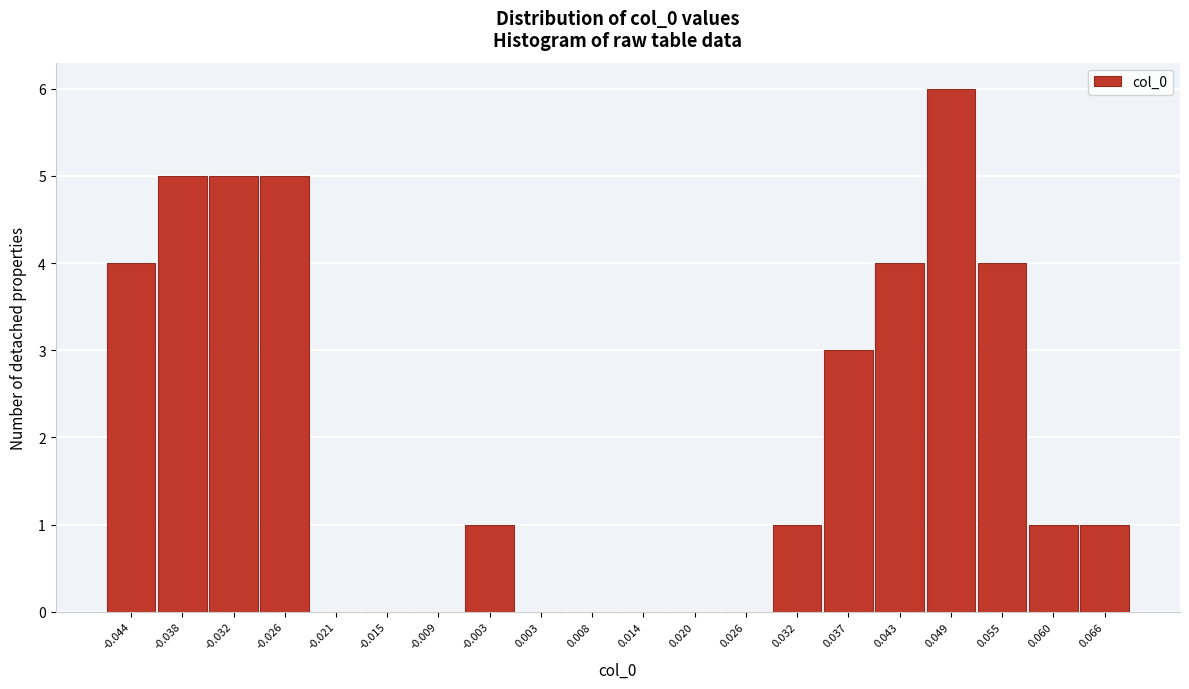

Reading left to right, extract all data points from this chart.

-0.044=4	-0.038=5	-0.032=5	-0.026=5	-0.021=0	-0.015=0	-0.009=0	-0.003=1	0.003=0	0.008=0	0.014=0	0.020=0	0.026=0	0.032=1	0.037=3	0.043=4	0.049=6	0.055=4	0.060=1	0.066=1